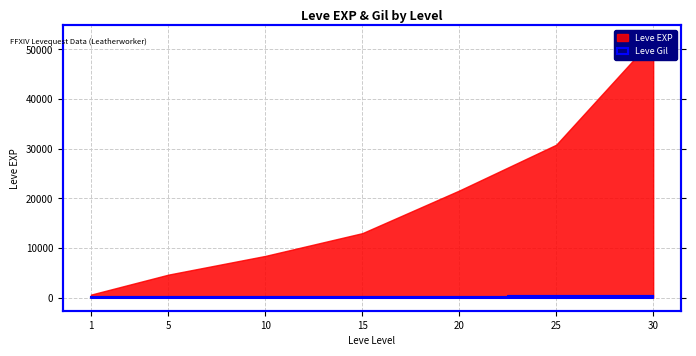

Rank the categories by value from lowest to highest.

1, 5, 10, 15, 20, 25, 30